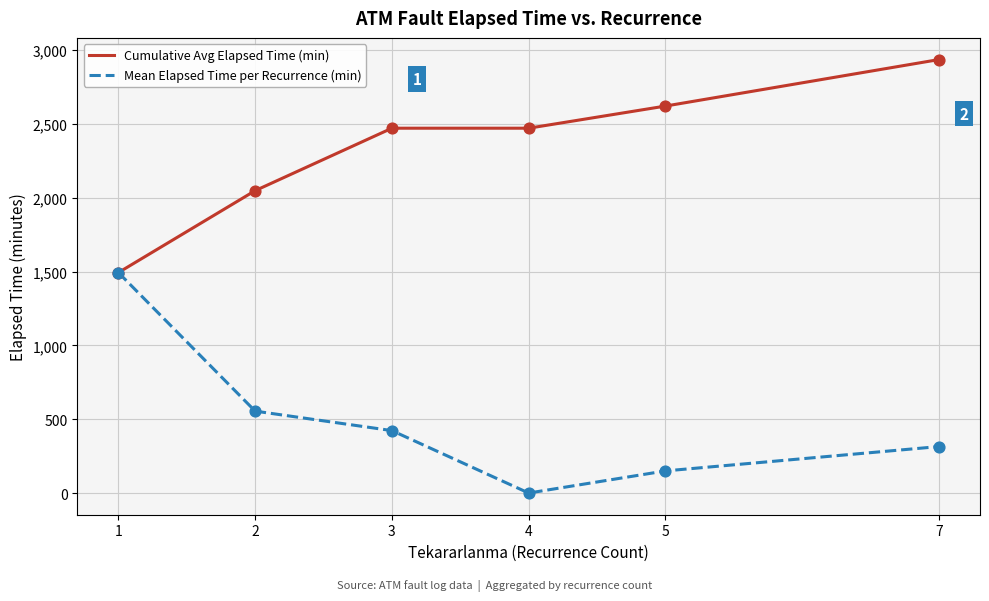

Which series changed the most between 1 and 2?

Mean Elapsed Time per Recurrence (min)